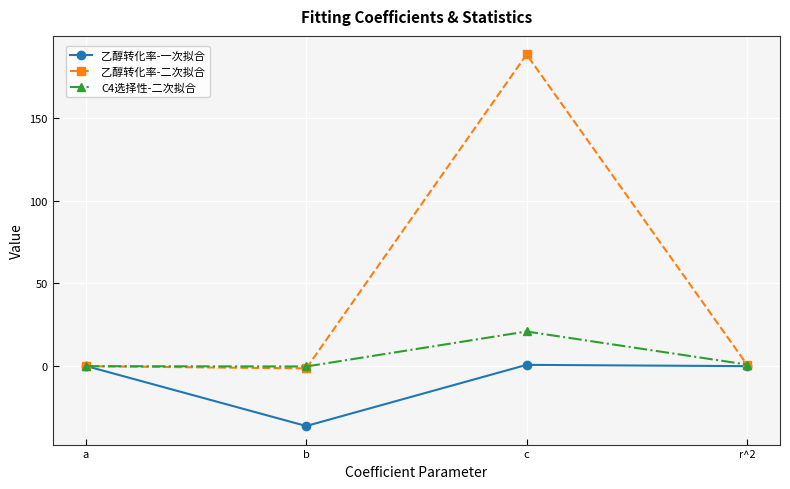

What is the value of the C4选择性-二次拟合 point at the 2nd from the left?

-0.2